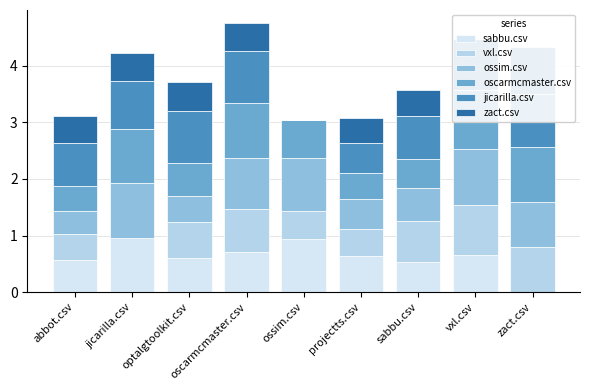

How many bars are there in total?

54